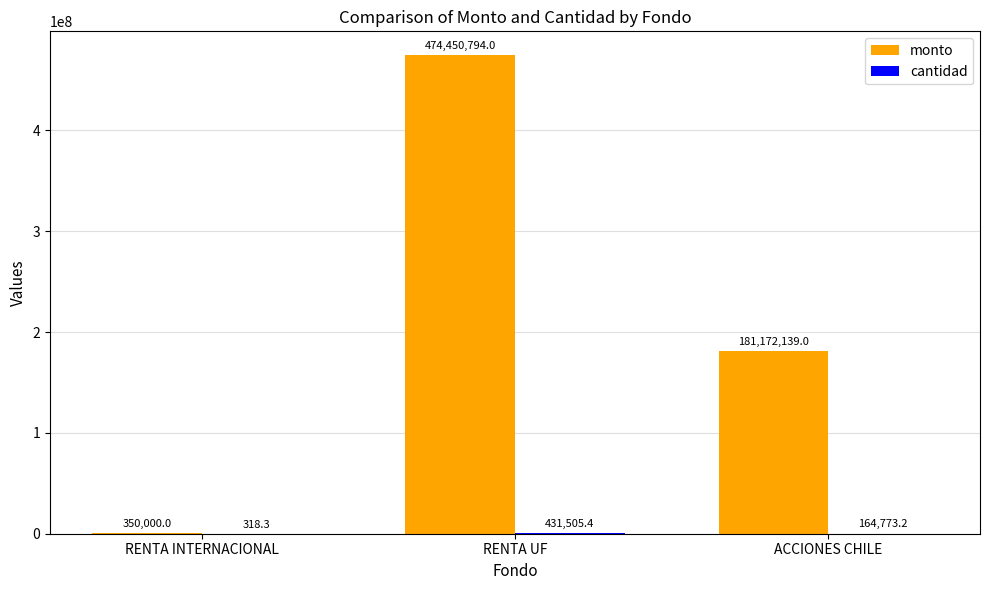

Count the monto values in the range 350000 to 474450794.

3